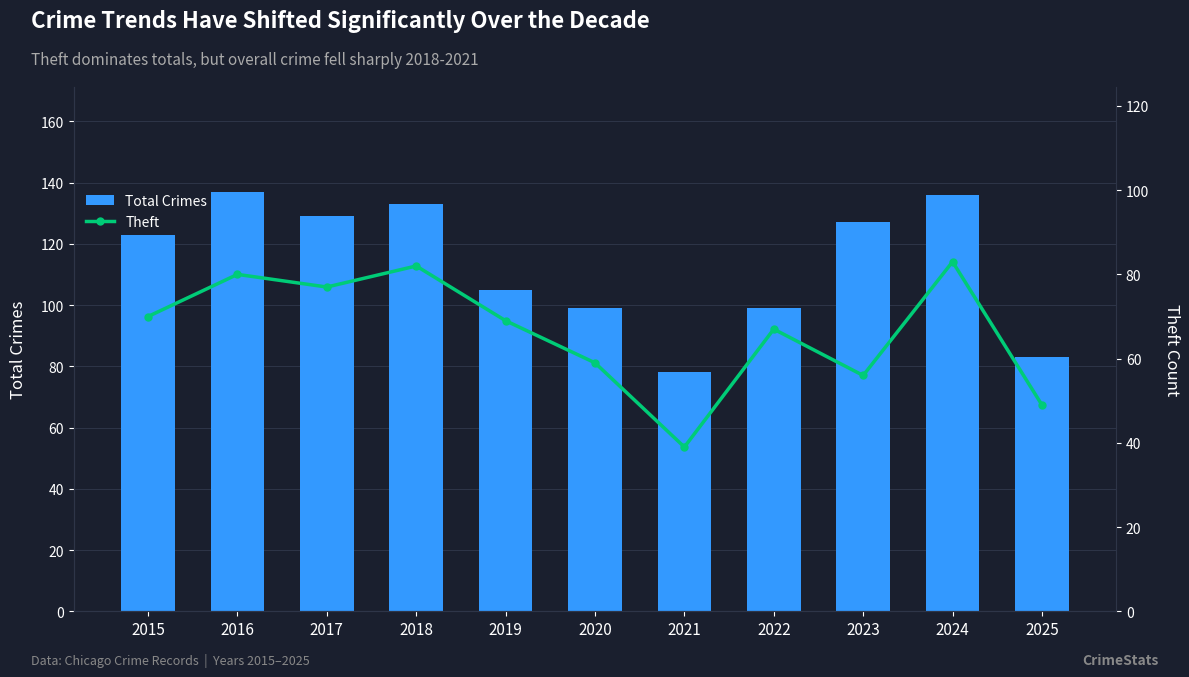

Rank the series by their maximum value, from lowest to highest.

Theft, Total Crimes